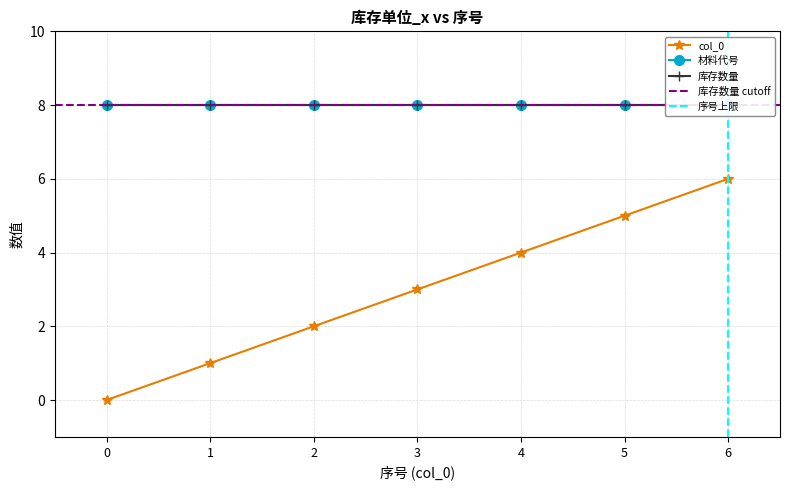

True or false: col_0 and 库存数量 cross at least once.

False